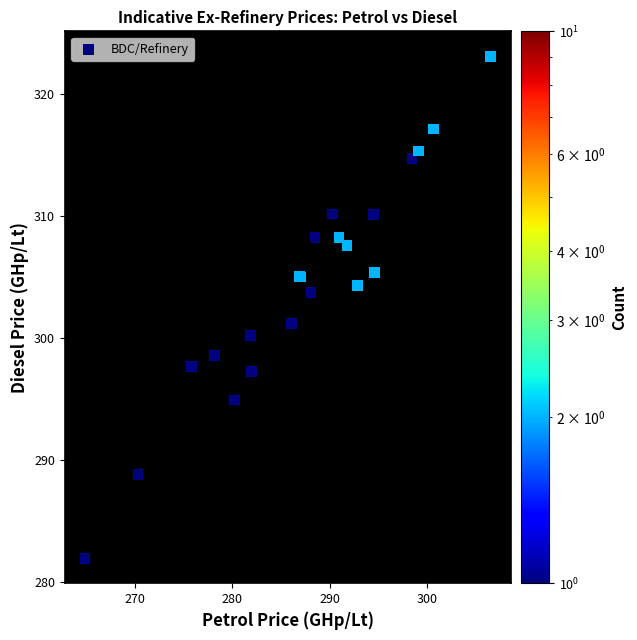

What Y value in the scatter plot is closest to 302?

301.2